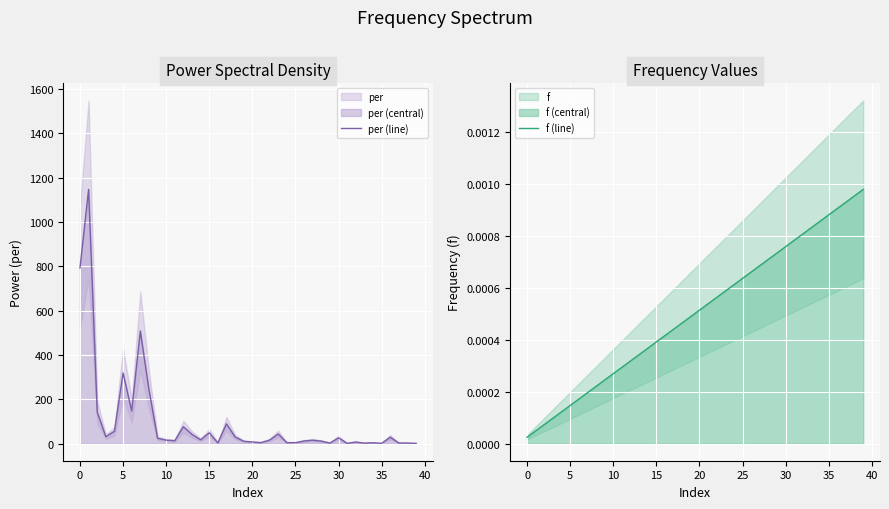

True or false: f (line) and per (line) intersect in this chart.

False